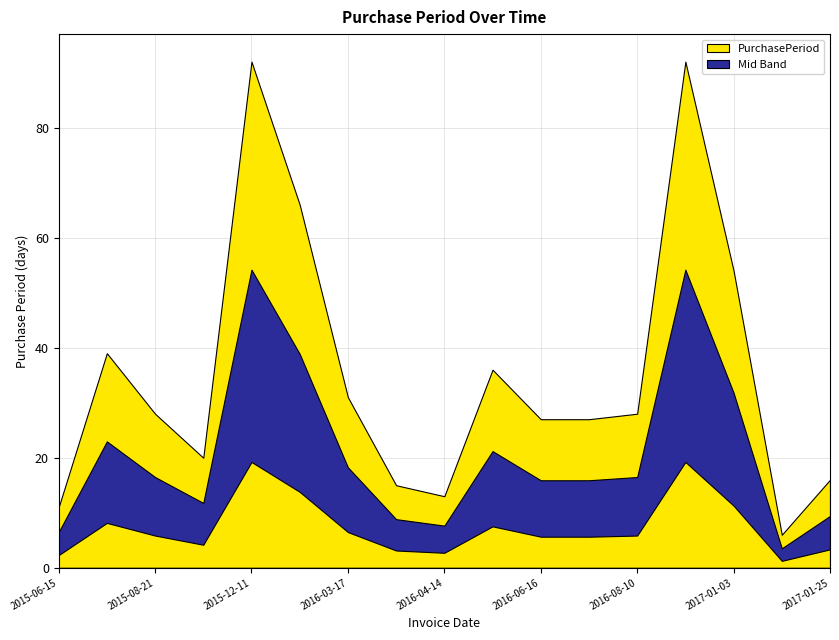

True or false: the data shows 11 at 2015-06-15.

True